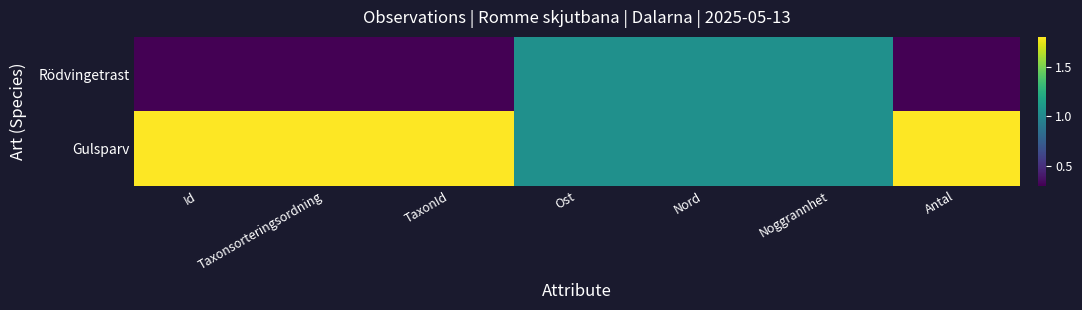

What is the total value across all series at Nord?

2.1